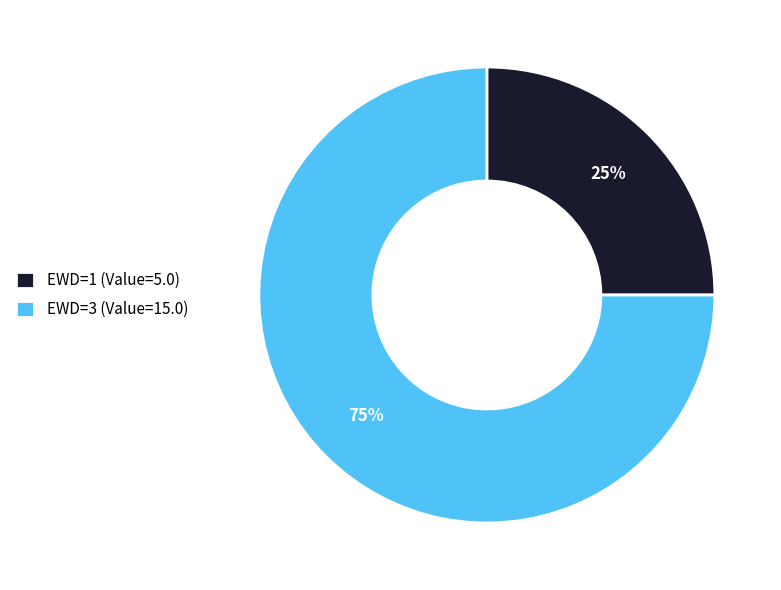

Which slice represents more than half of the pie?

EWD=3 (Value=15.0)